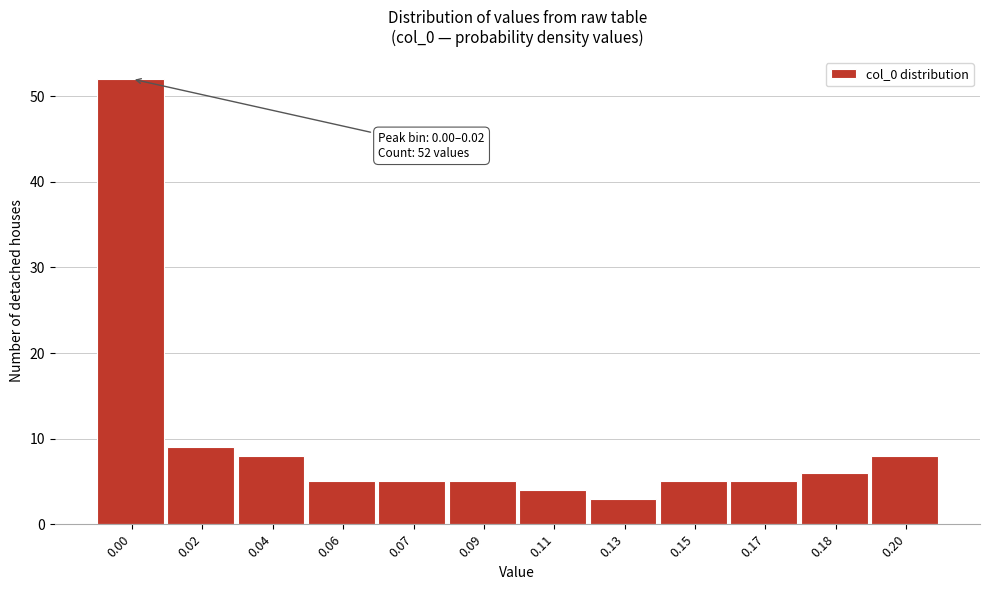

Reading right to left, extract all data points from this chart.

8	6	5	5	3	4	5	5	5	8	9	52